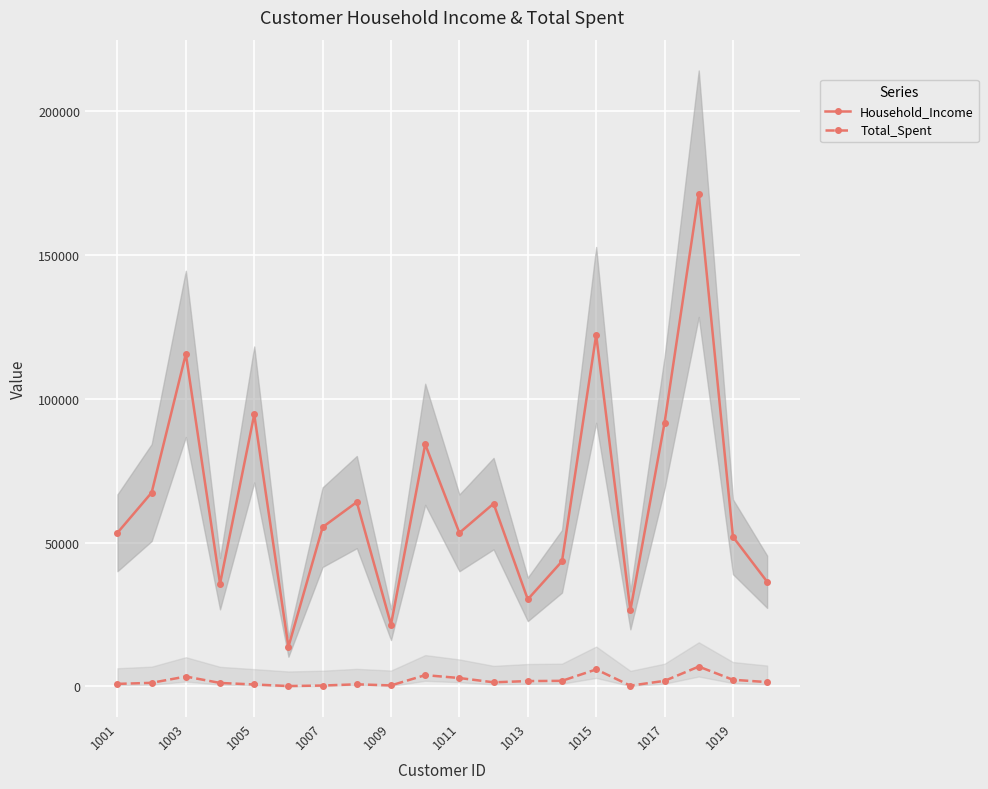

How many interior local peaks does the Household_Income series have?

7